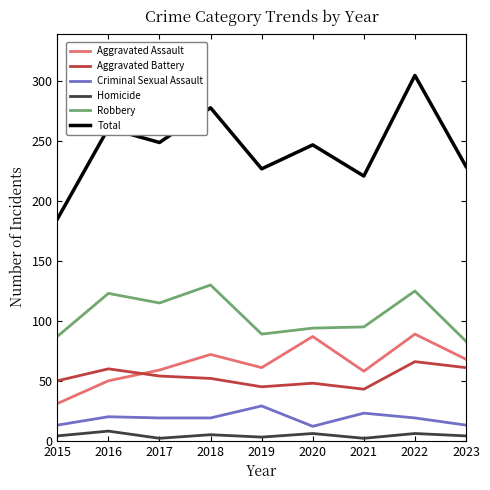

What is the difference between the Criminal Sexual Assault values at 2016 and 2017?

1